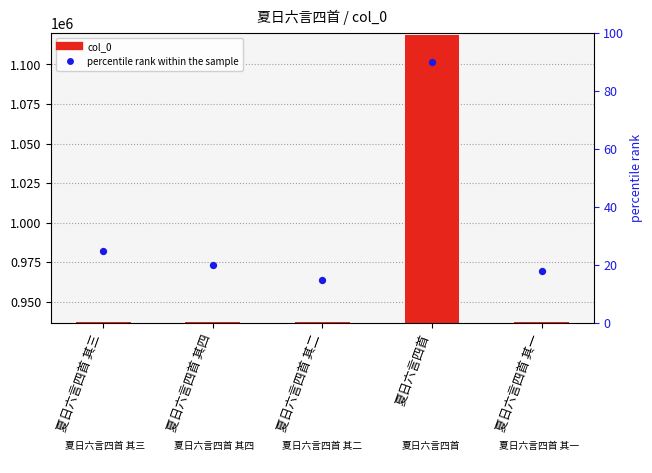

Which series has the widest spread of Y values?

col_0